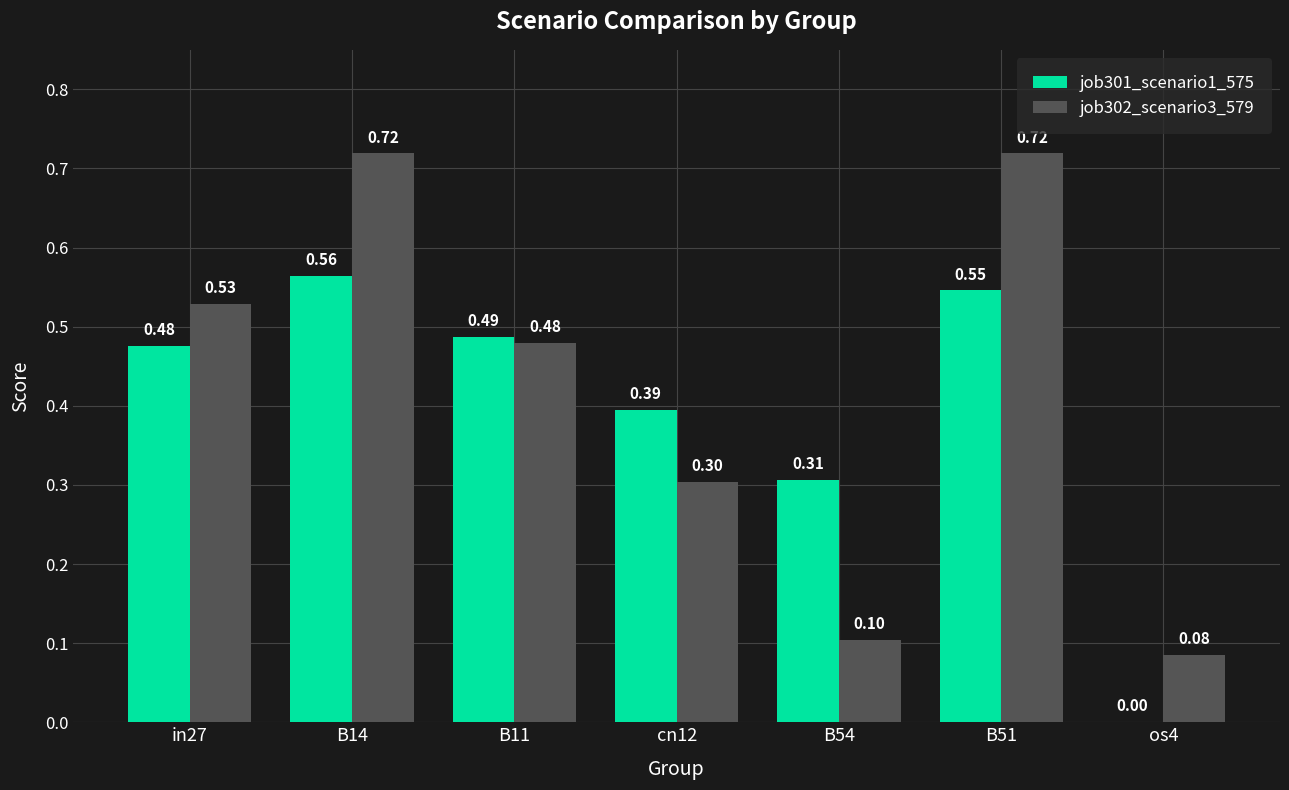

Which series changed the most between B11 and B51?

job302_scenario3_579